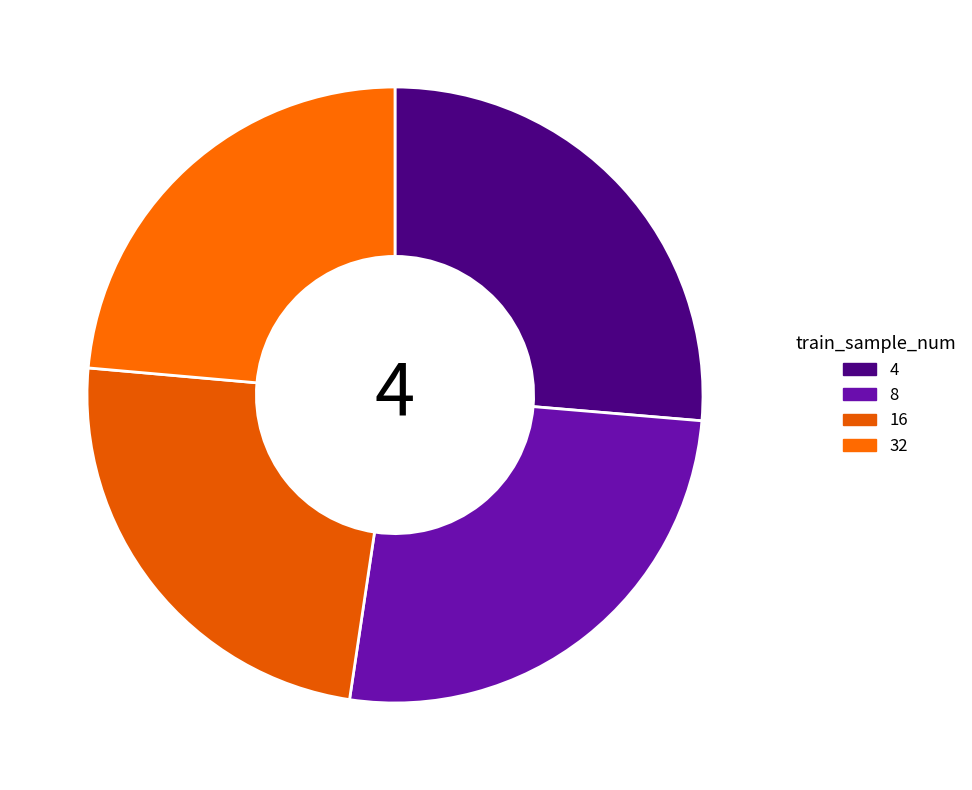

What percentage do 32 and 8 together represent?

49.6%